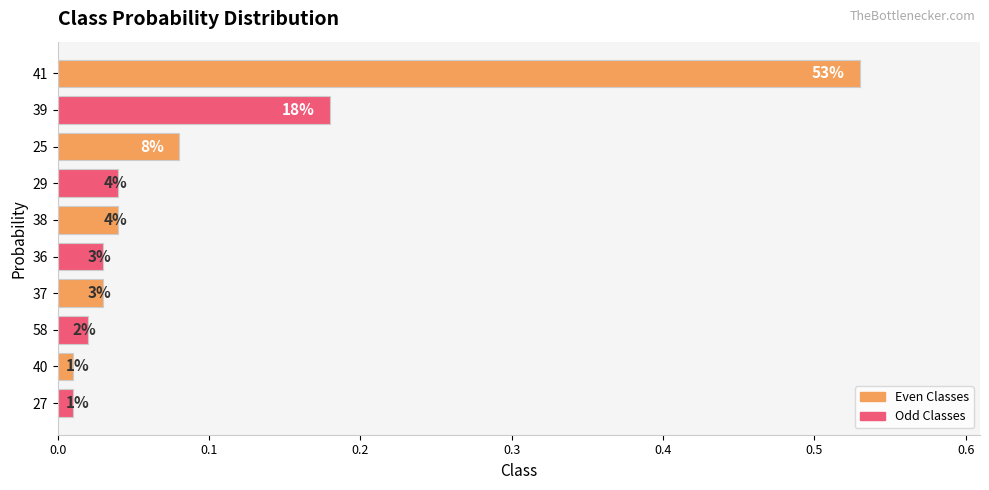

What is the difference between the maximum and second lowest values?

0.5